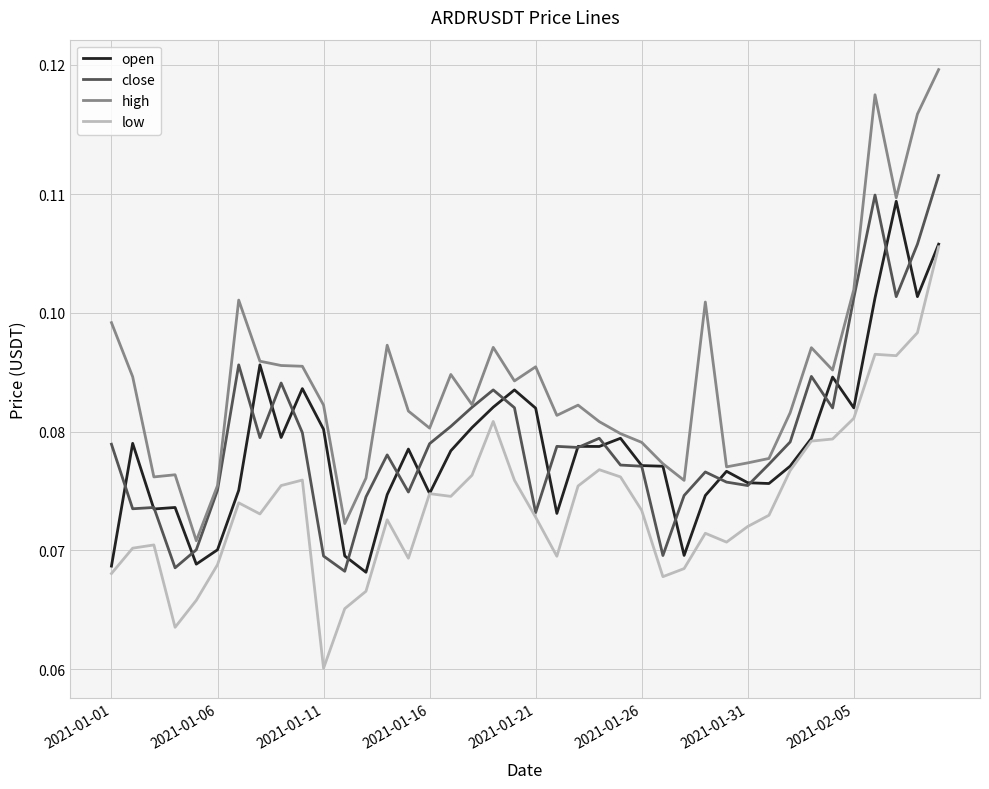

Does the chart display data point markers on the line(s)?

No